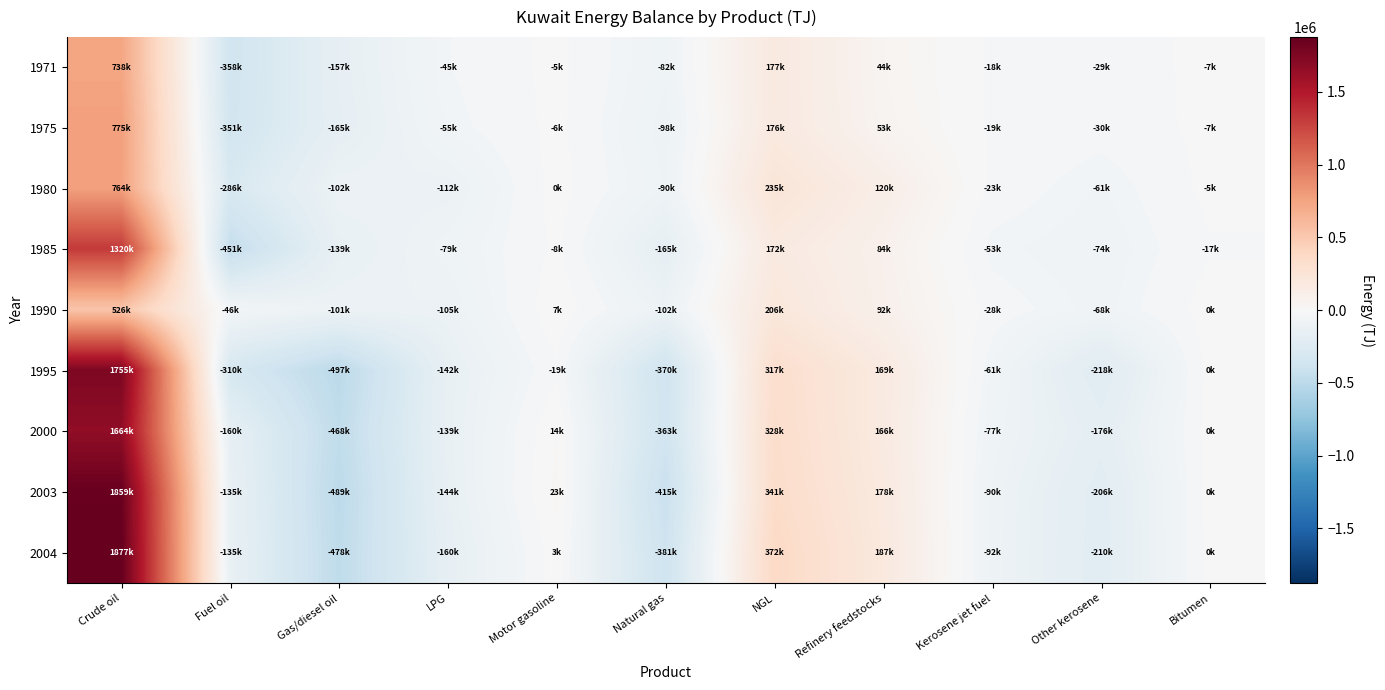

Reading left to right, list all the values displayed in this chart.

1971: Crude oil=738970	Fuel oil=-358504	Gas/diesel oil=-157915	LPG=-45172	Motor gasoline=-5958	Natural gas=-82125	NGL=177628	Refinery feedstocks=44625	Kerosene jet fuel=-18955	Other kerosene=-29477	Bitumen=-7360
1975: Crude oil=775298	Fuel oil=-351107	Gas/diesel oil=-165796	LPG=-55104	Motor gasoline=-6227	Natural gas=-98865	NGL=176846	Refinery feedstocks=53789	Kerosene jet fuel=-19223	Other kerosene=-30923	Bitumen=-7720
1980: Crude oil=764408	Fuel oil=-286747	Gas/diesel oil=-102621	LPG=-112385	Motor gasoline=-717	Natural gas=-90225	NGL=235600	Refinery feedstocks=120109	Kerosene jet fuel=-23460	Other kerosene=-61364	Bitumen=-5840
1985: Crude oil=1320209	Fuel oil=-451526	Gas/diesel oil=-139686	LPG=-79606	Motor gasoline=-8870	Natural gas=-165015	NGL=172957	Refinery feedstocks=84519	Kerosene jet fuel=-53431	Other kerosene=-74723	Bitumen=-17960
1990: Crude oil=526110	Fuel oil=-46672	Gas/diesel oil=-101712	LPG=-105195	Motor gasoline=7526	Natural gas=-102555	NGL=206111	Refinery feedstocks=92490	Kerosene jet fuel=-28098	Other kerosene=-68153	Bitumen=0
1995: Crude oil=1755671	Fuel oil=-310063	Gas/diesel oil=-497257	LPG=-142420	Motor gasoline=-19264	Natural gas=-370800	NGL=317217	Refinery feedstocks=169209	Kerosene jet fuel=-61949	Other kerosene=-218255	Bitumen=0
2000: Crude oil=1664087	Fuel oil=-160277	Gas/diesel oil=-468203	LPG=-139630	Motor gasoline=14784	Natural gas=-363420	NGL=328226	Refinery feedstocks=166865	Kerosene jet fuel=-77827	Other kerosene=-176908	Bitumen=0
2003: Crude oil=1859293	Fuel oil=-135353	Gas/diesel oil=-489463	LPG=-144360	Motor gasoline=23834	Natural gas=-415980	NGL=341902	Refinery feedstocks=178885	Kerosene jet fuel=-90806	Other kerosene=-206692	Bitumen=0
2004: Crude oil=1877202	Fuel oil=-135273	Gas/diesel oil=-478335	LPG=-160773	Motor gasoline=3539	Natural gas=-381915	NGL=372674	Refinery feedstocks=187068	Kerosene jet fuel=-92367	Other kerosene=-210109	Bitumen=0